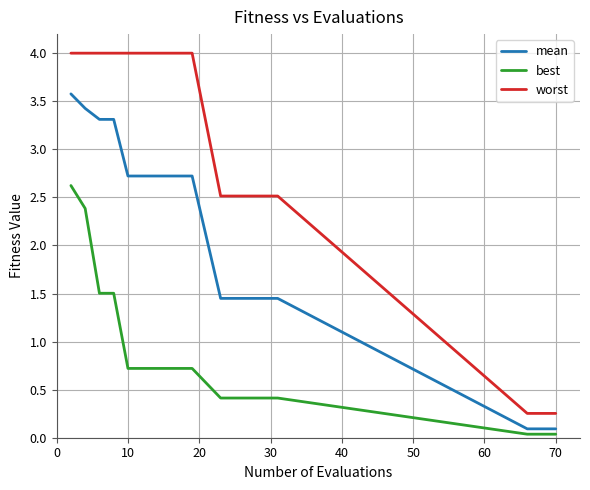

Which series has the largest range (max minus min)?

worst